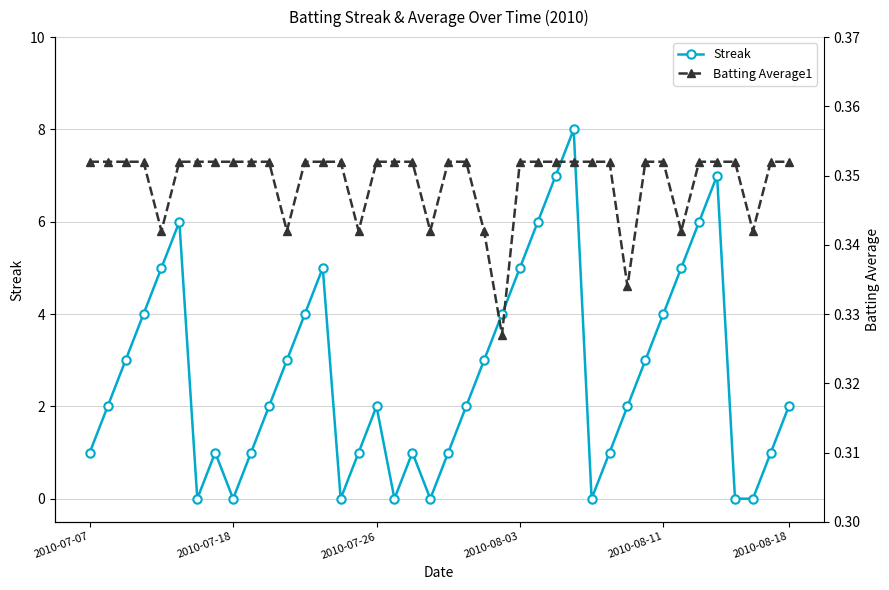

At which category does the chart reach its minimum across all series?

6